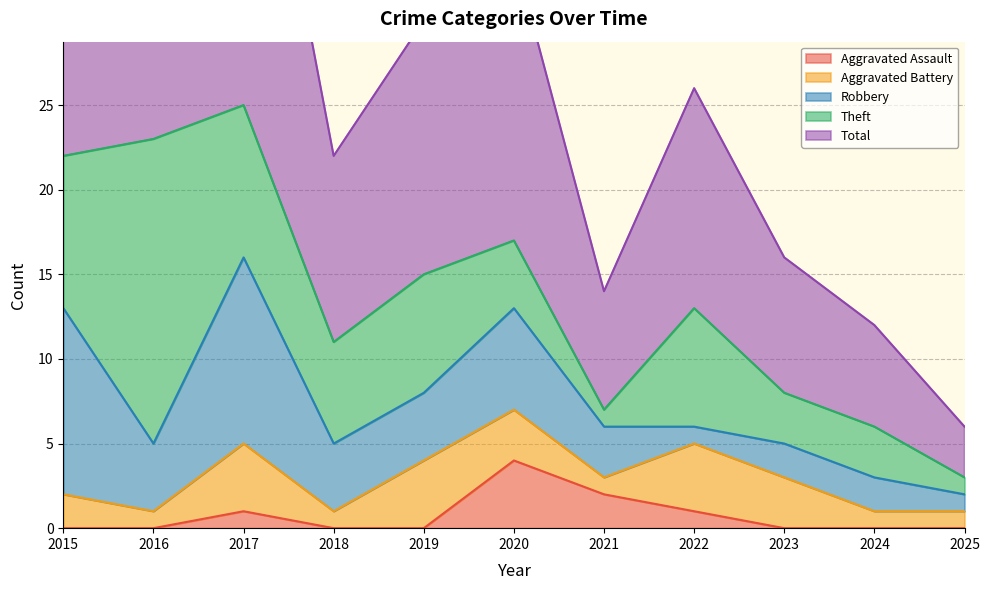

The Theft series shows 4 at 2020. True or false?

True